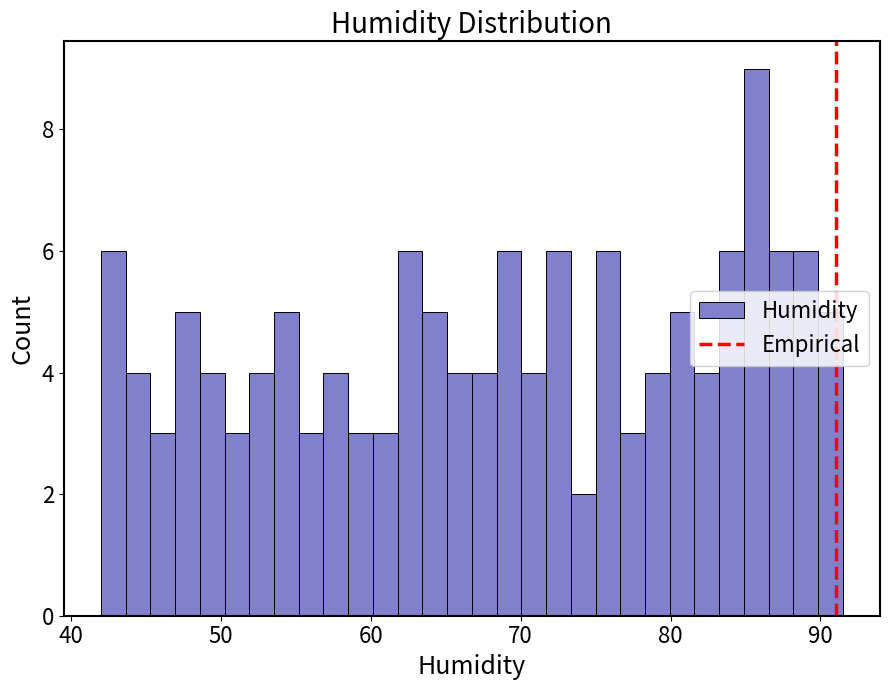

Read against the x-axis, roughly where is the centre of the tallest bar?

86